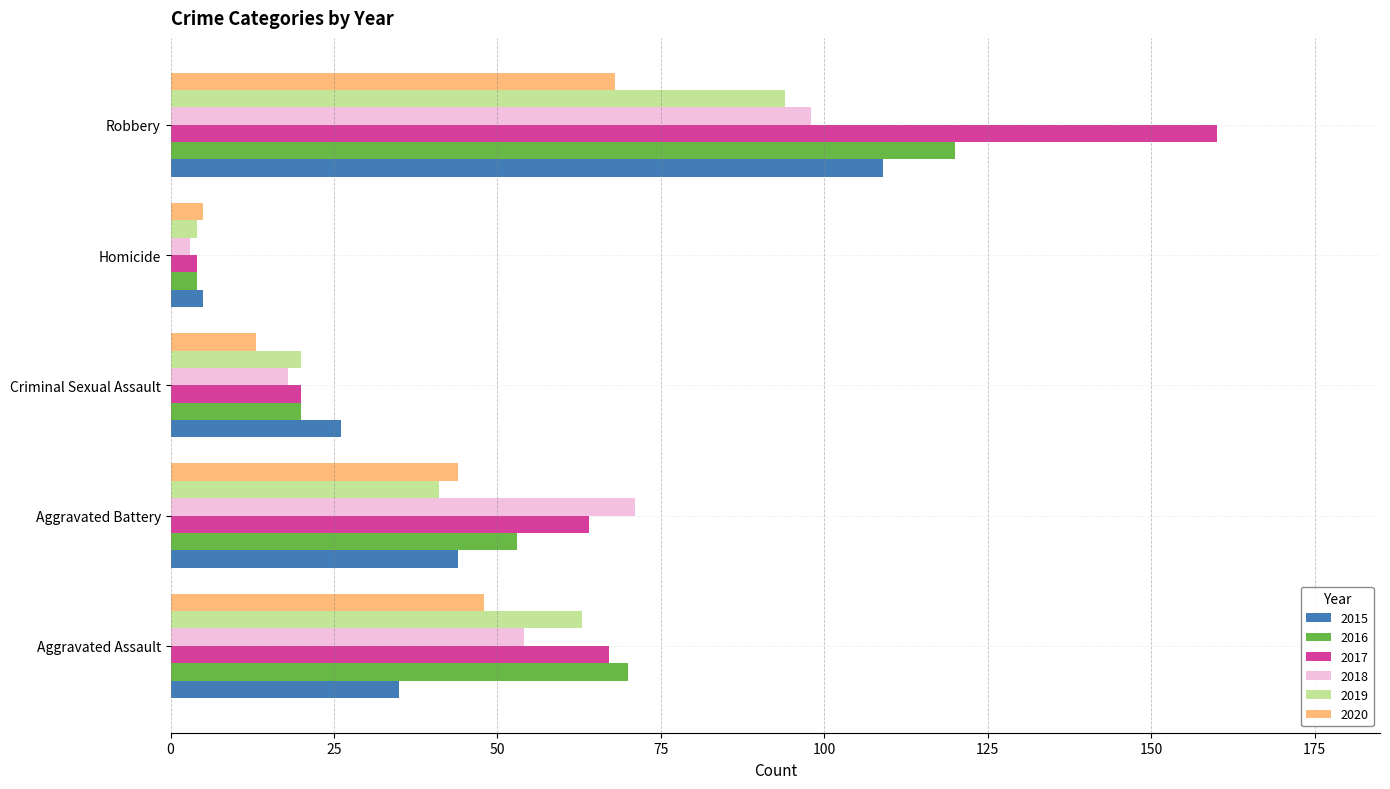

At which category is the sum across all series the highest?

Robbery